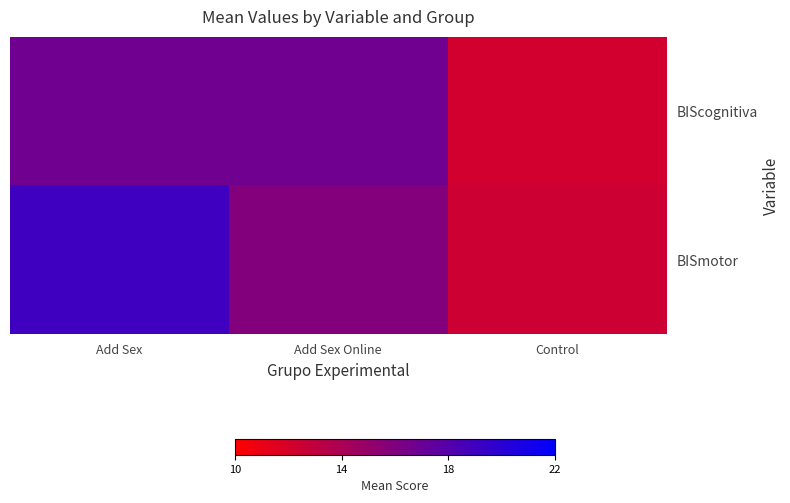

At which category does the chart reach its peak across all series?

Add Sex